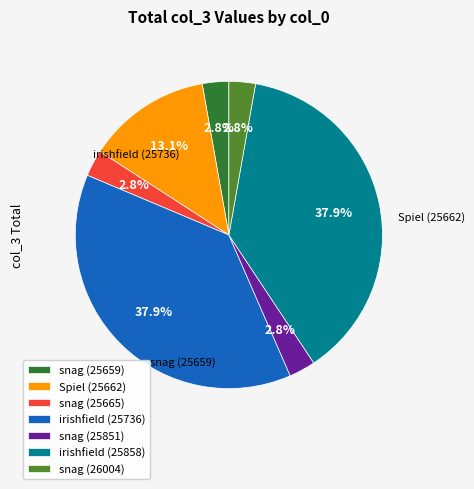

Does snag (26004) represent more than half of the total?

No